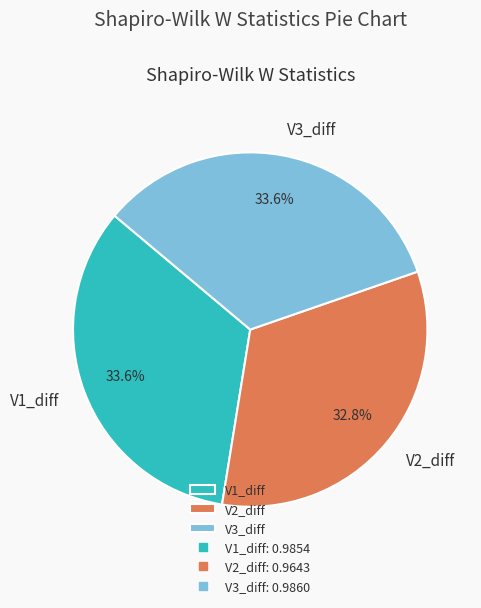

What percentage is NOT represented by V3_diff?

66.4%